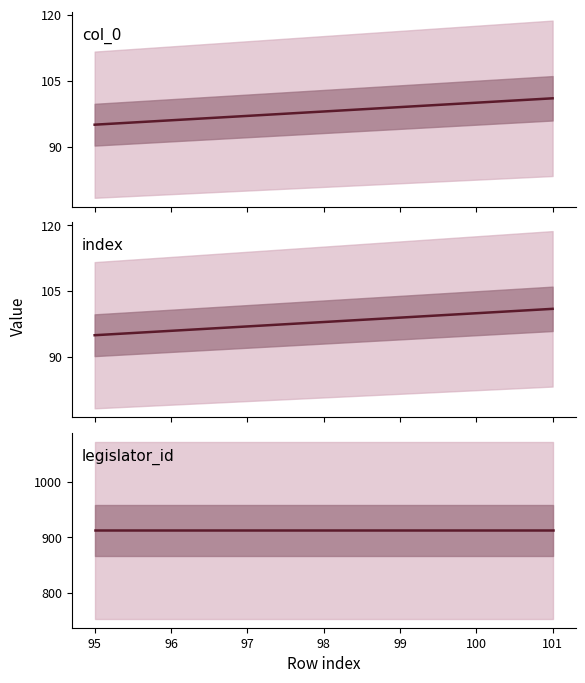

Where is index nearest to the value 98?

98